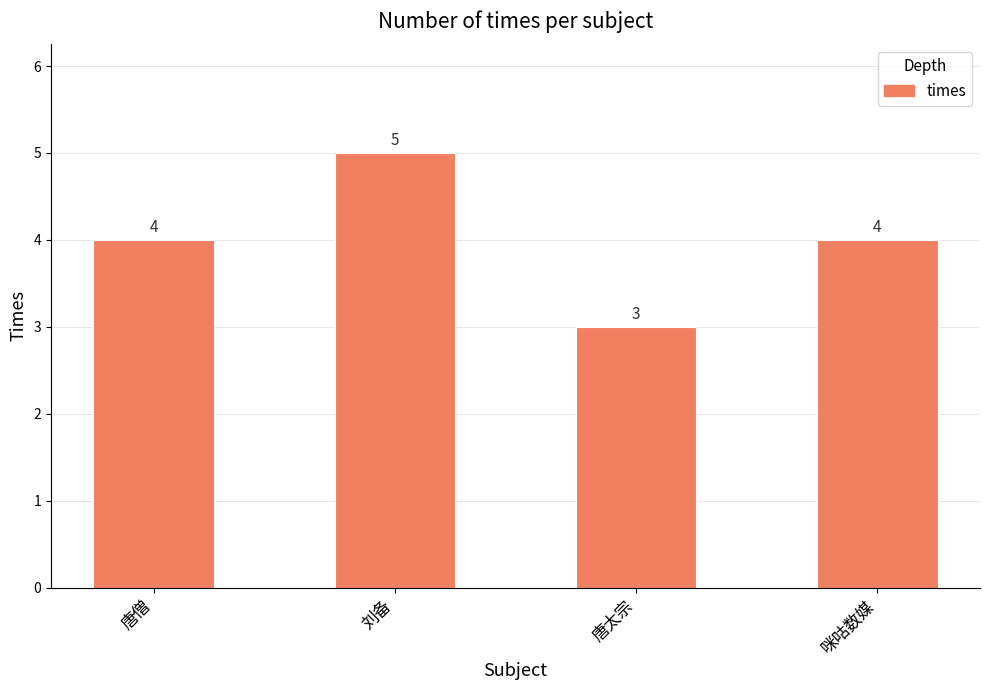

What is the sum of the values at 唐太宗 and 咪咕数媒?

7